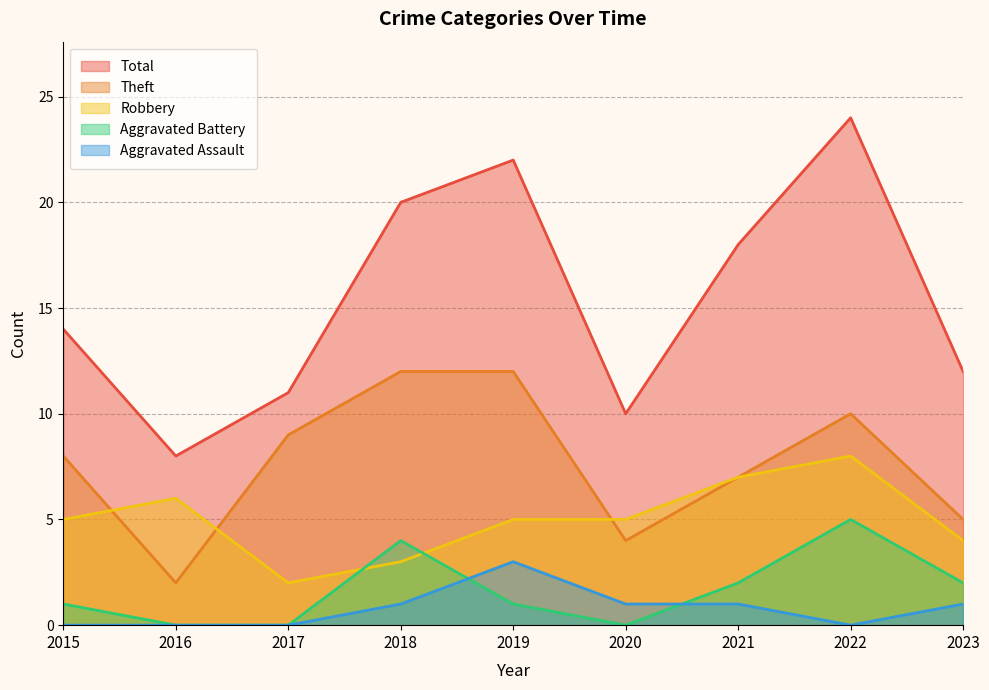

The value of Aggravated Battery at 2023 is 1. True or false?

False